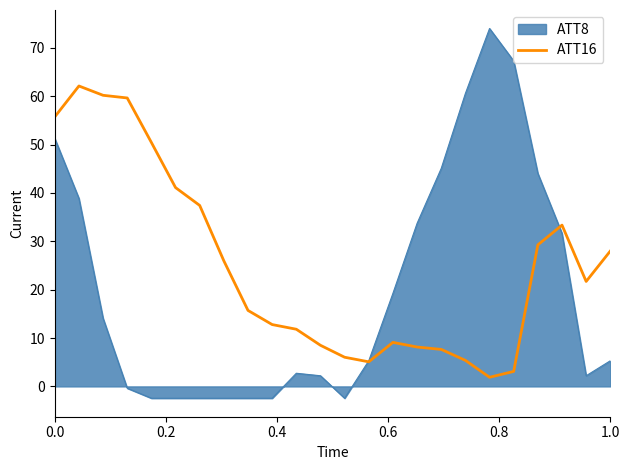

Rank the series by their average value, from highest to lowest.

ATT16, ATT8